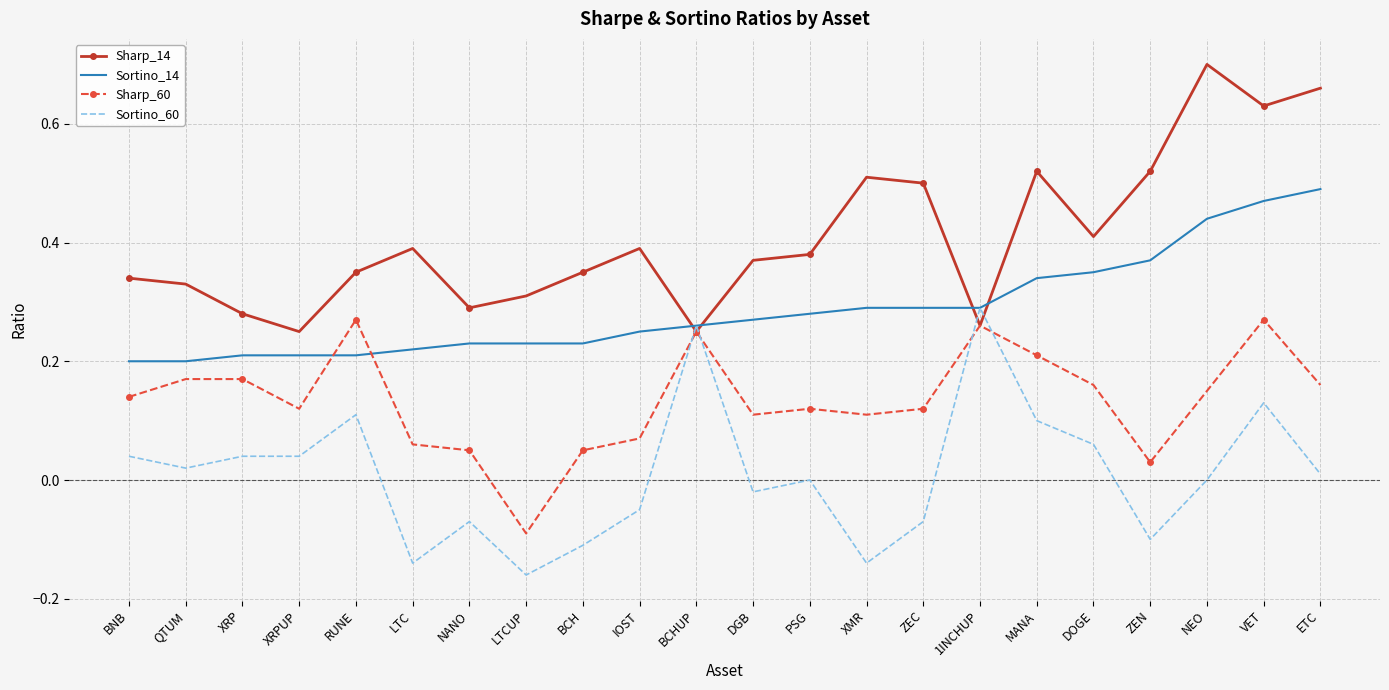

Which label corresponds to the largest value in the chart?

NEO